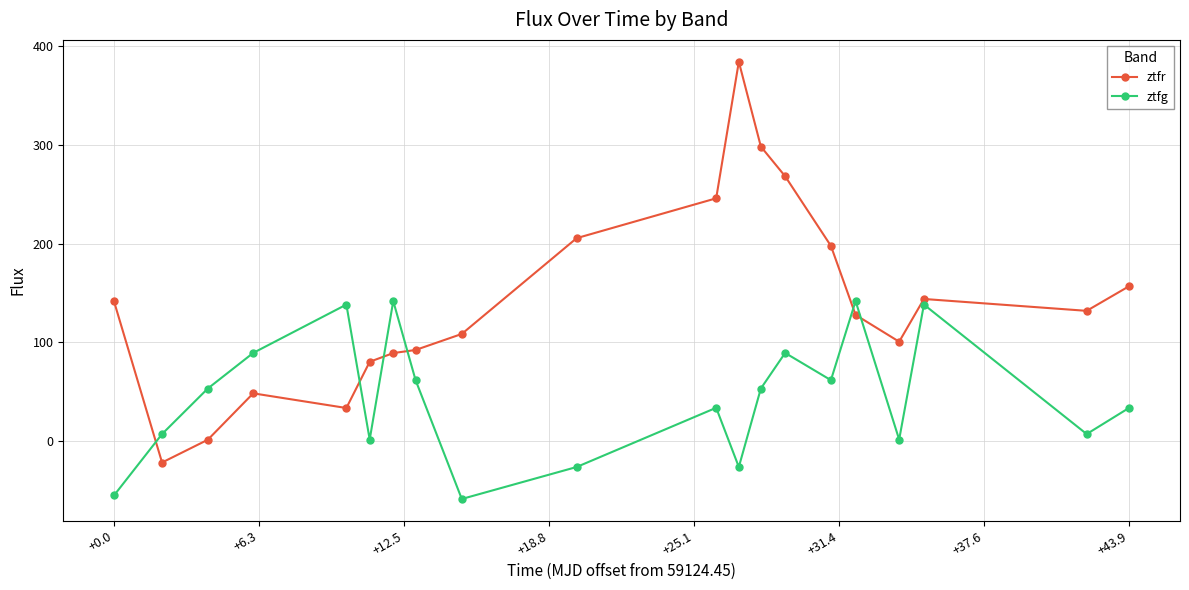

What is the smallest value displayed?

-58.6